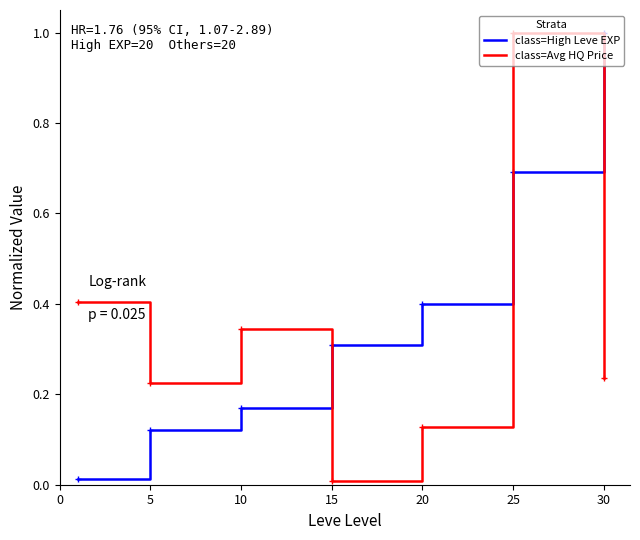

Rank the series by their average value, from lowest to highest.

class=Avg HQ Price, class=High Leve EXP